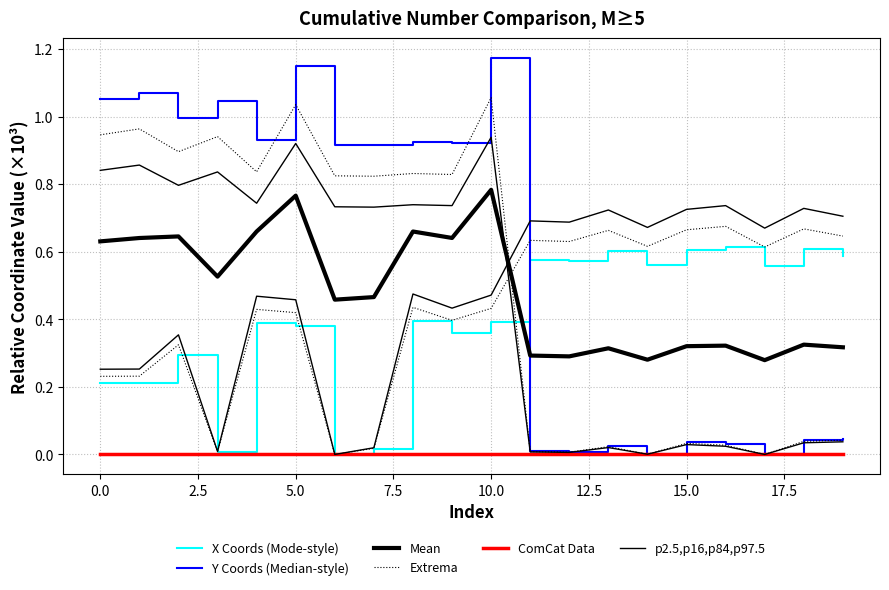

What is the difference between the highest and lowest values at 14?

0.7